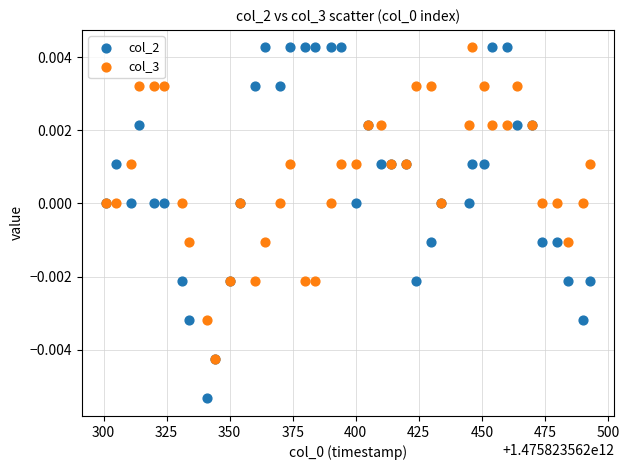

Which series has the largest Y range (max minus min)?

col_2